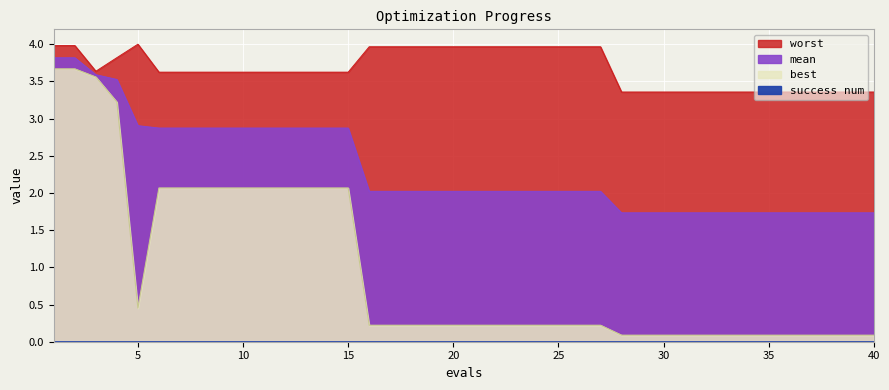

True or false: mean and best intersect in this chart.

False